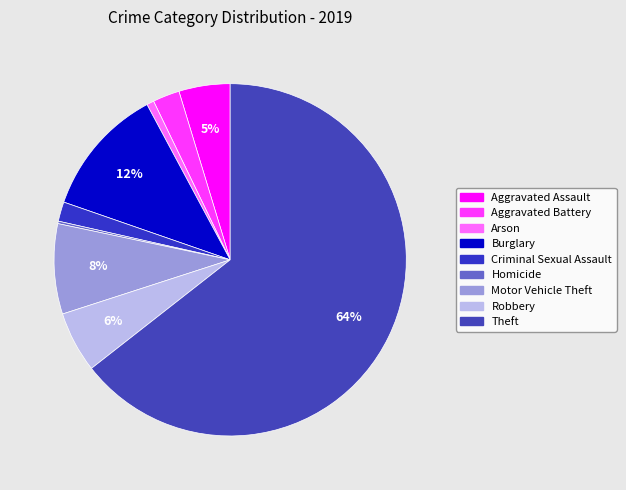

Approximately how many times larger is the value at Robbery compared to Burglary?

0.5